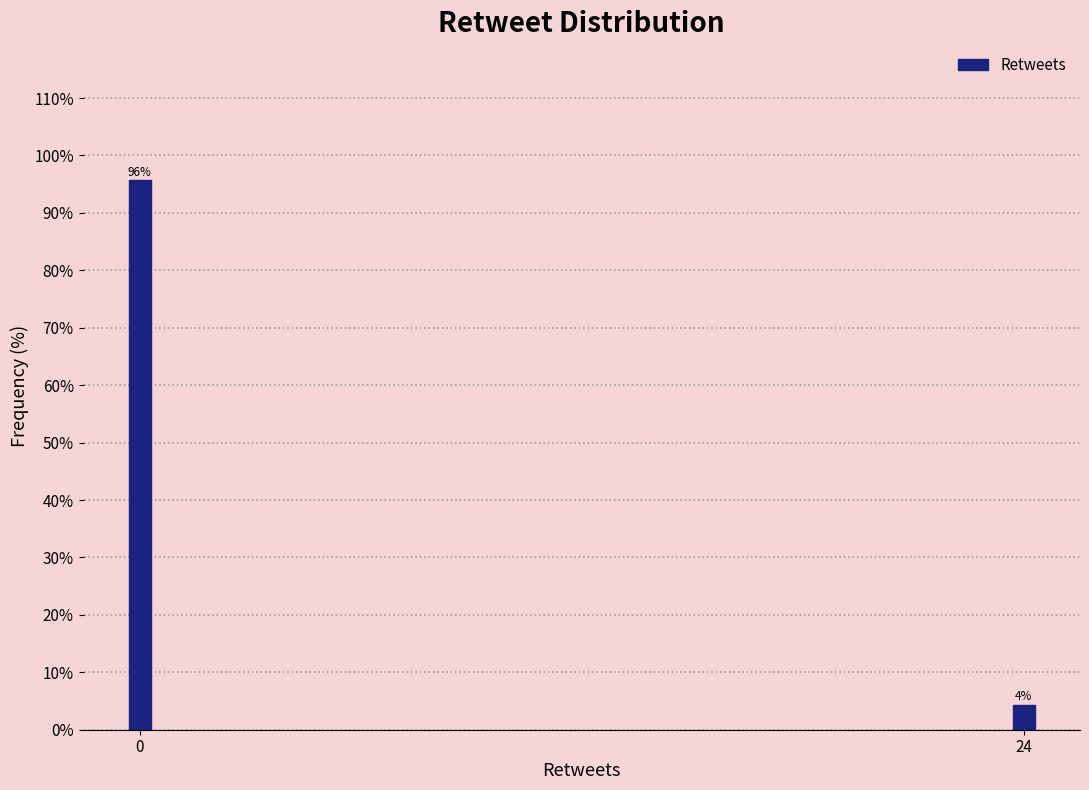

What is the sum of the values at 24 and 0?

100.0